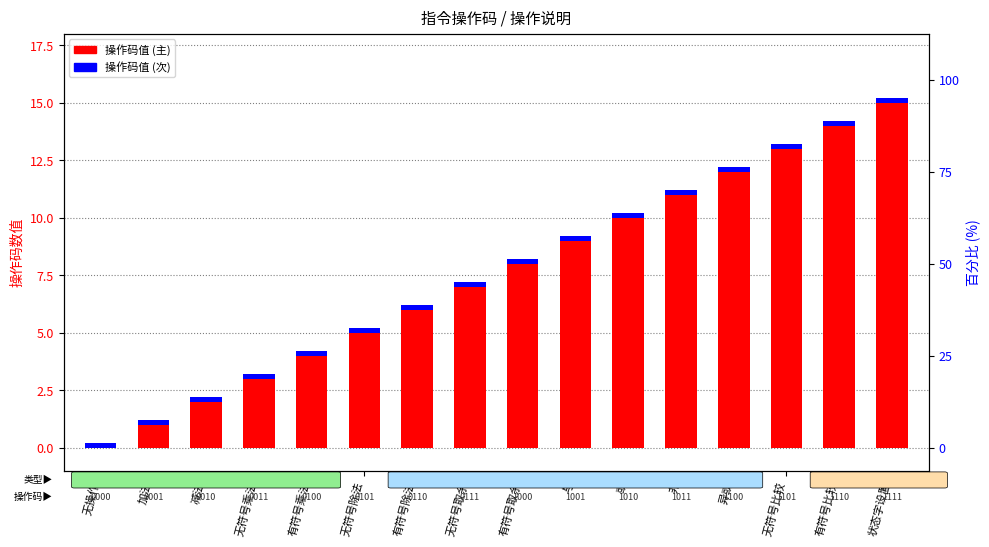

The 操作码值 (主) series shows 12.0 at 与. True or false?

False